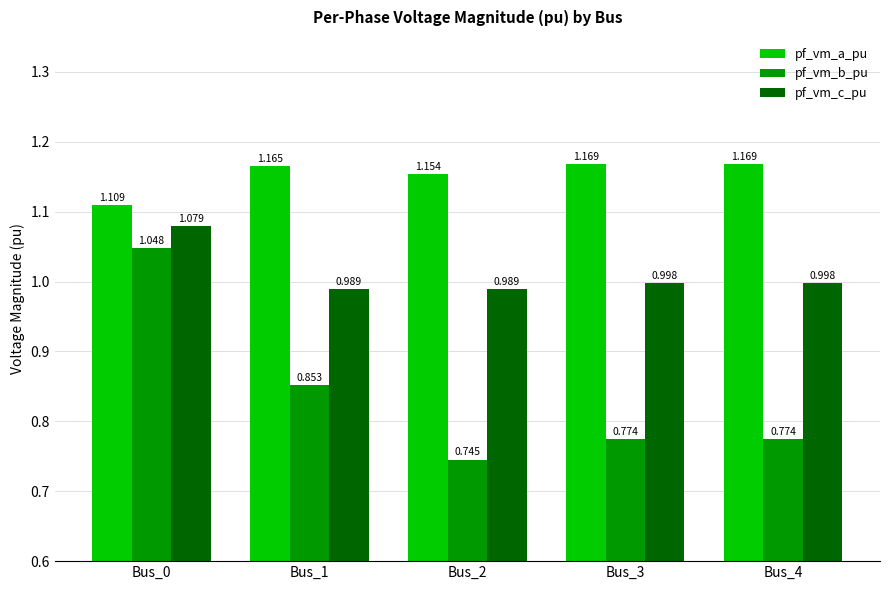

Is the value of pf_vm_c_pu at Bus_3 greater than the value of pf_vm_a_pu at Bus_0?

No